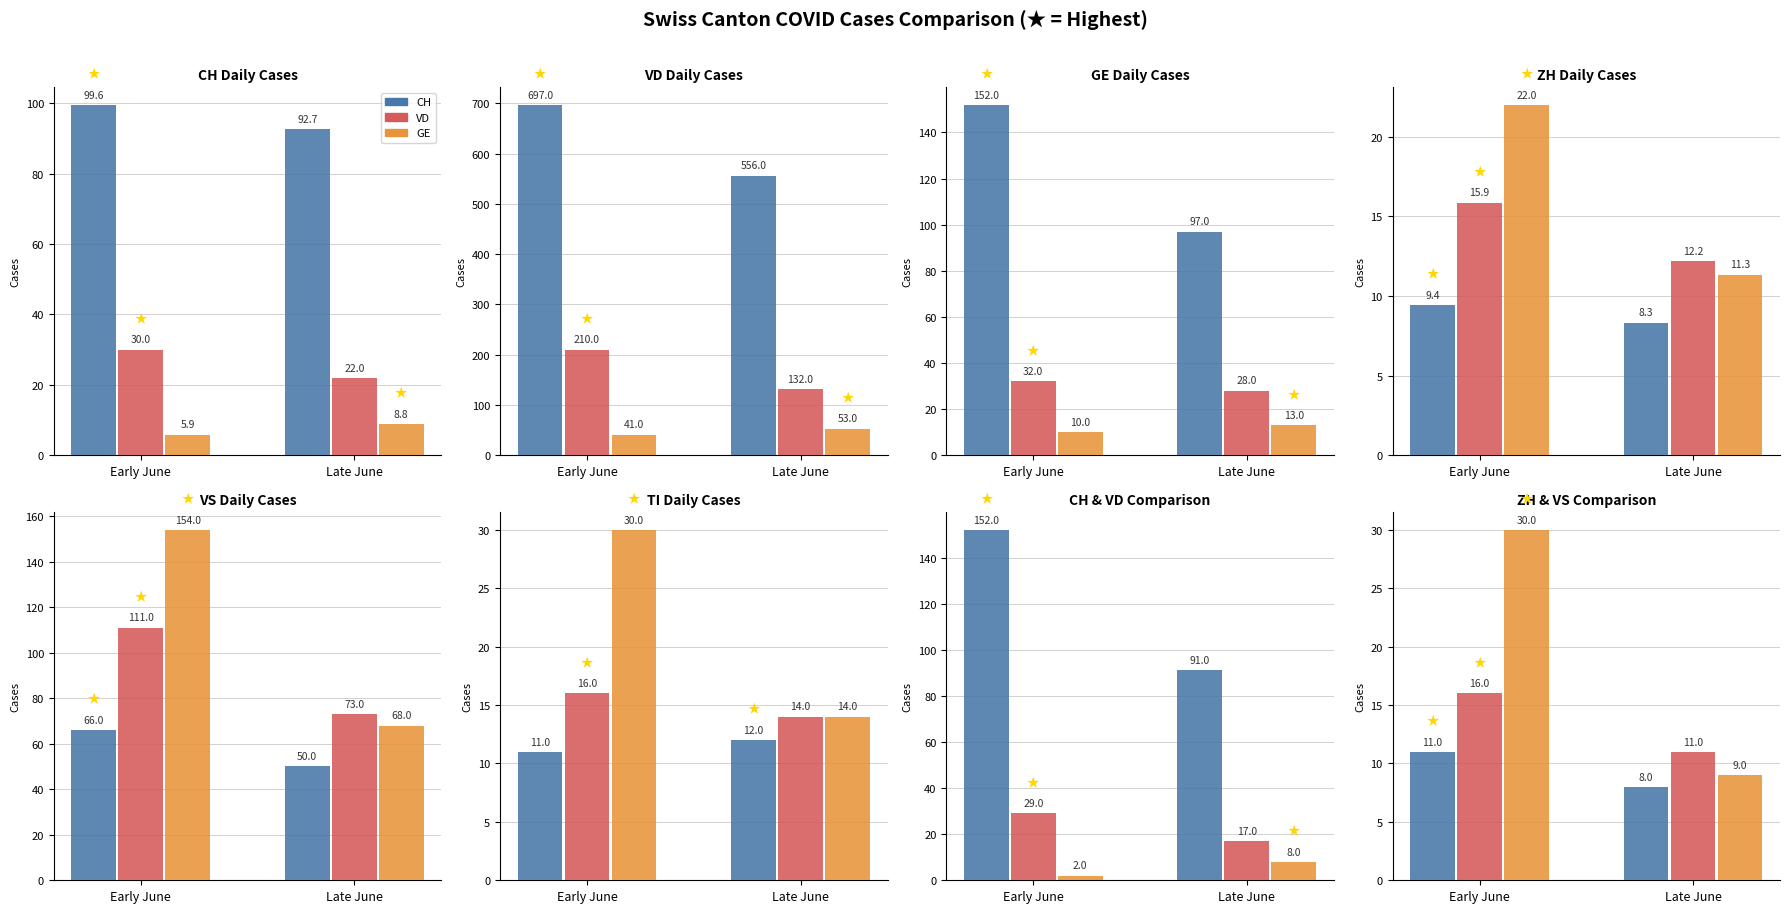

What is the label of the 2nd bar from the left?

Late June